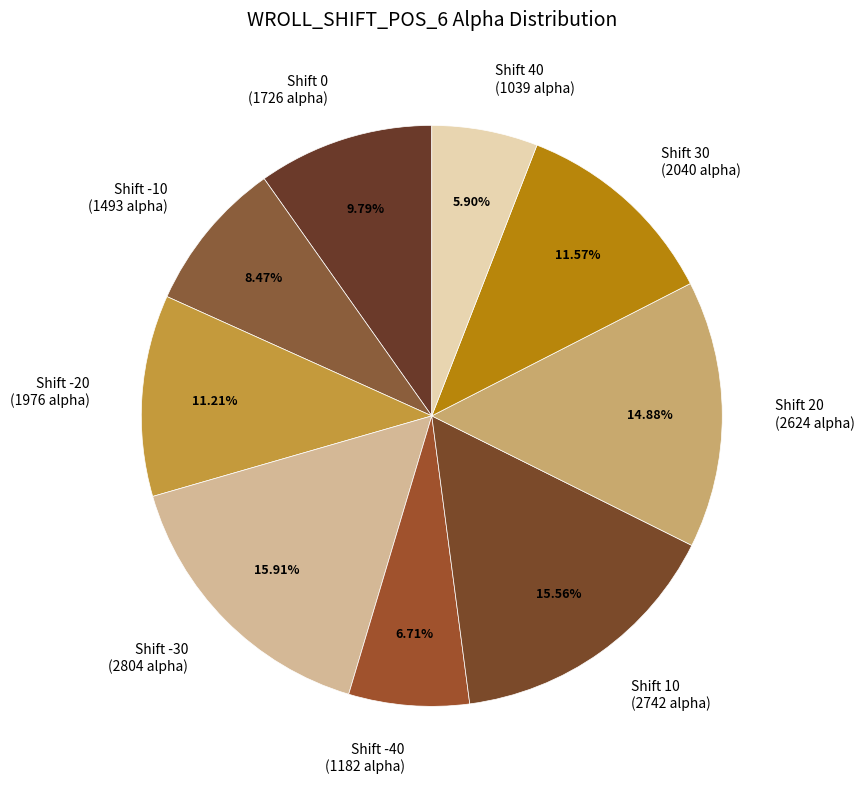

Does Shift -40 (1182 alpha) represent more than half of the total?

No